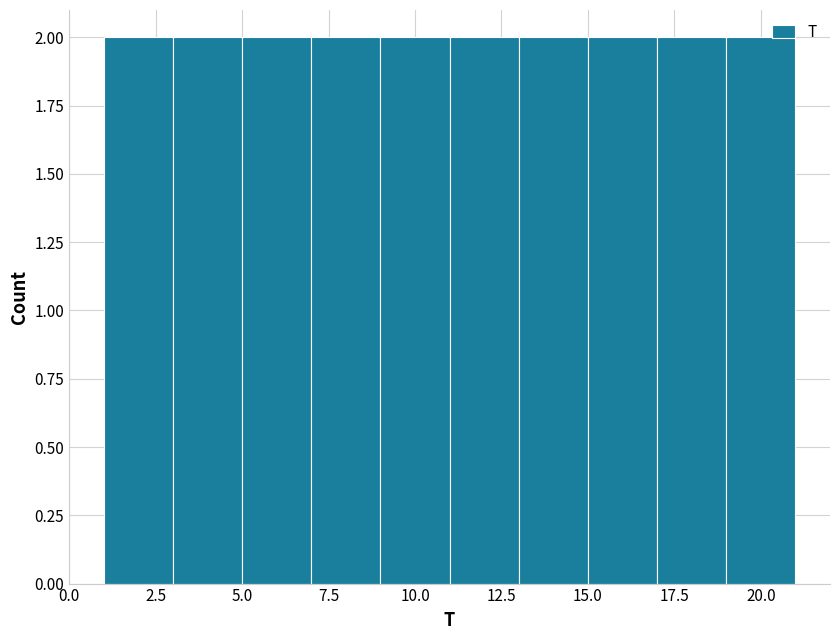

Reading left to right, list every bar in this chart as the range it spans on the x-axis followed by its height. The values are not printed on the chart, so give them approximately, as read against the axis.

1 to 3: 2
3 to 5: 2
5 to 7: 2
7 to 9: 2
9 to 11: 2
11 to 13: 2
13 to 15: 2
15 to 17: 2
17 to 19: 2
19 to 21: 2